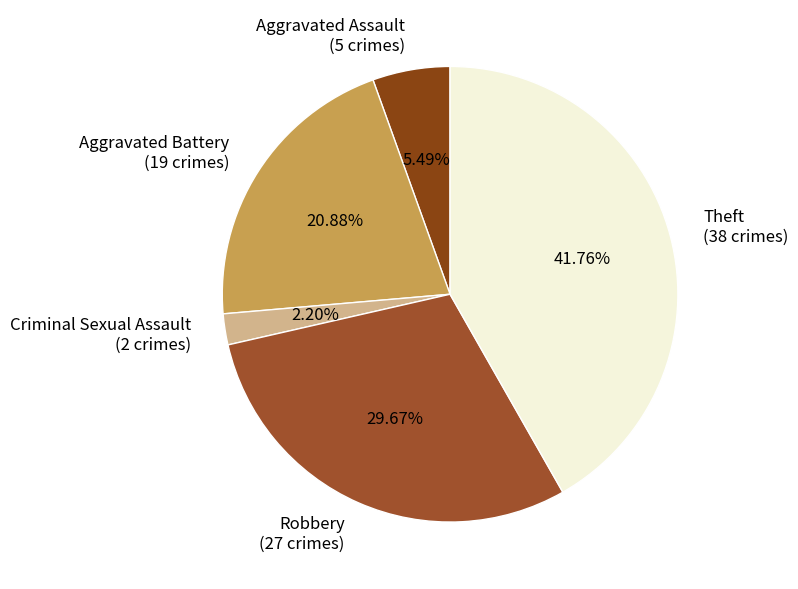

Is there any slice that represents more than half of the pie?

No